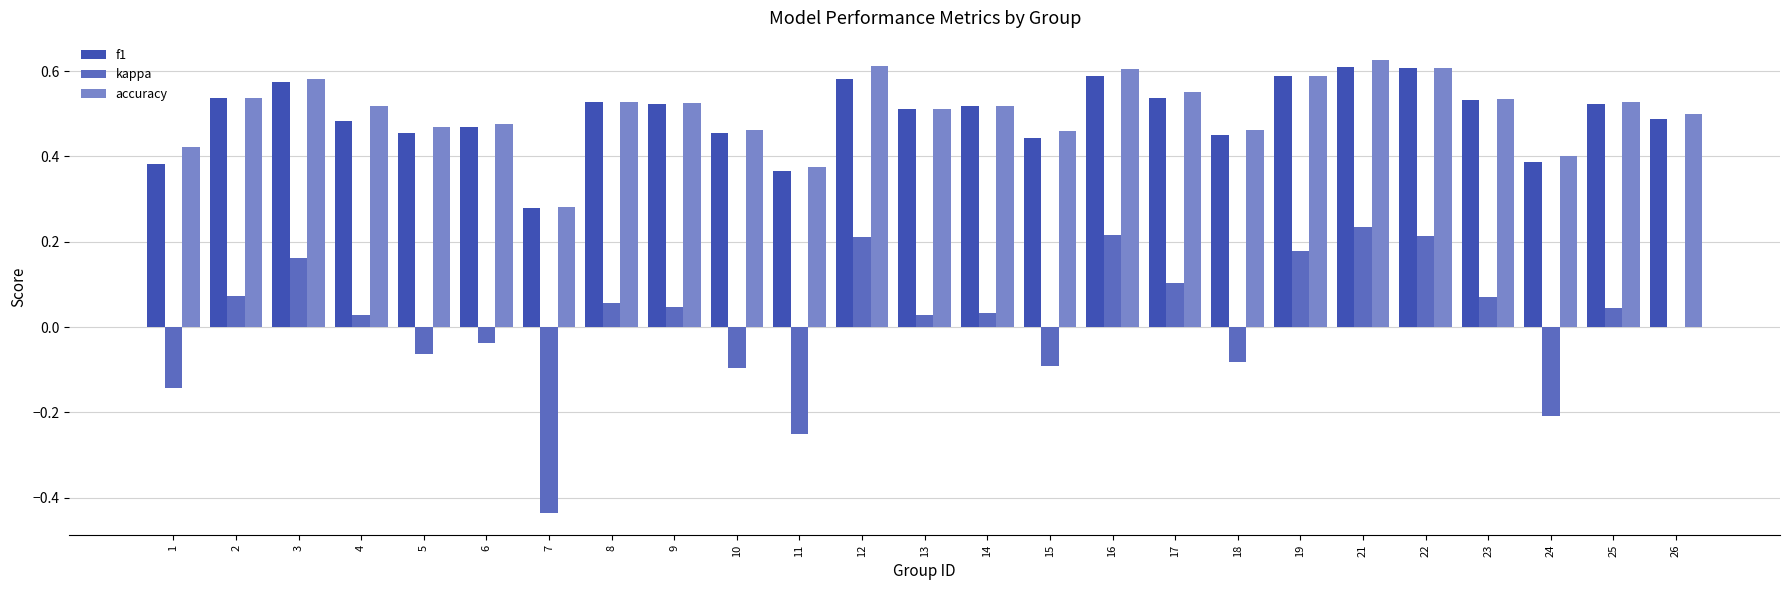

Is it true that f1 equals 0.4 at 1?

True